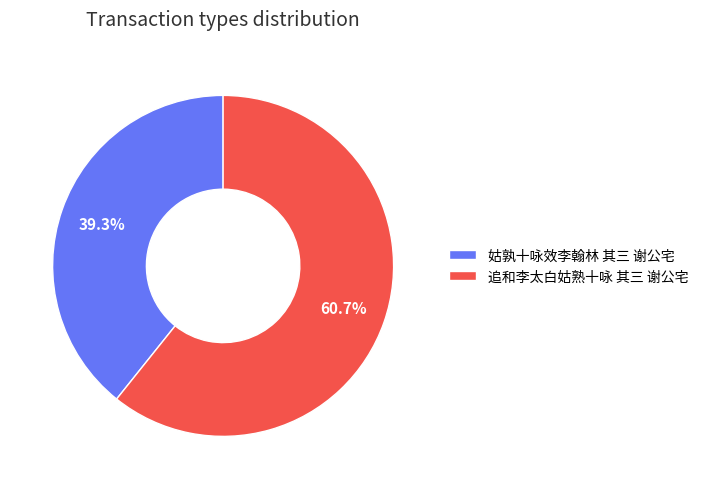

True or false: 姑孰十咏效李翰林 其三 谢公宅 accounts for 39% of the total.

True